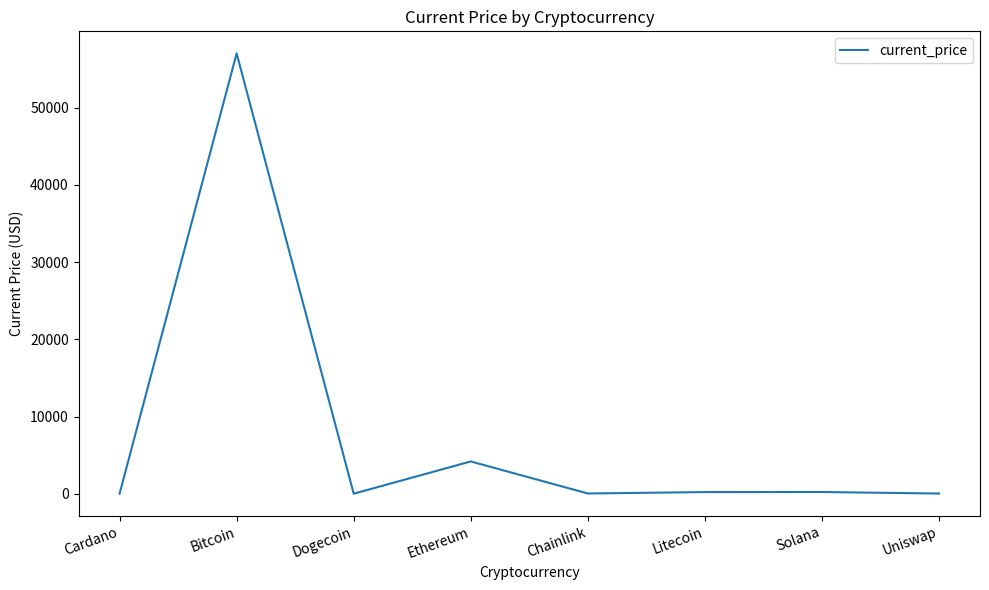

What is the ratio of the value at Litecoin to the value at Solana?

1.0